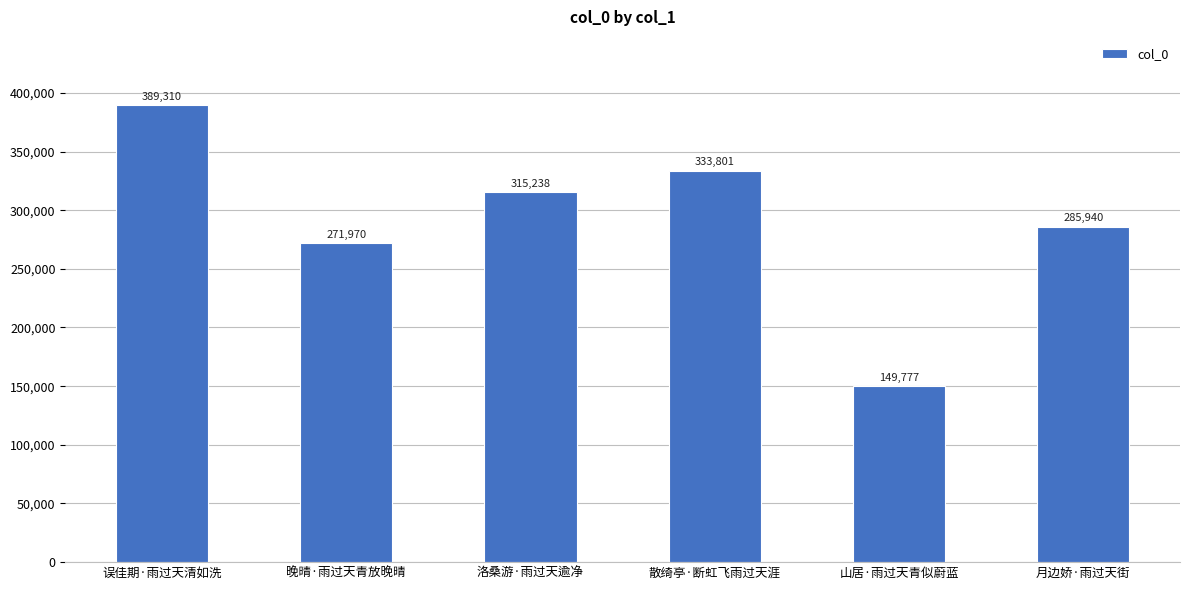

What is the minimum value shown in the chart?

149777